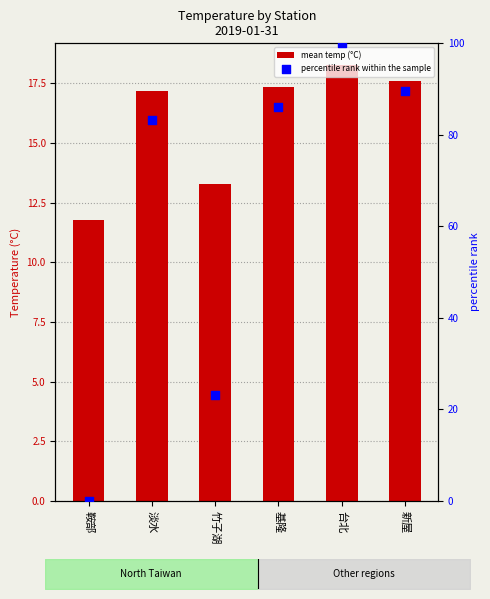

Which series contains the lowest Y value?

percentile rank within the sample